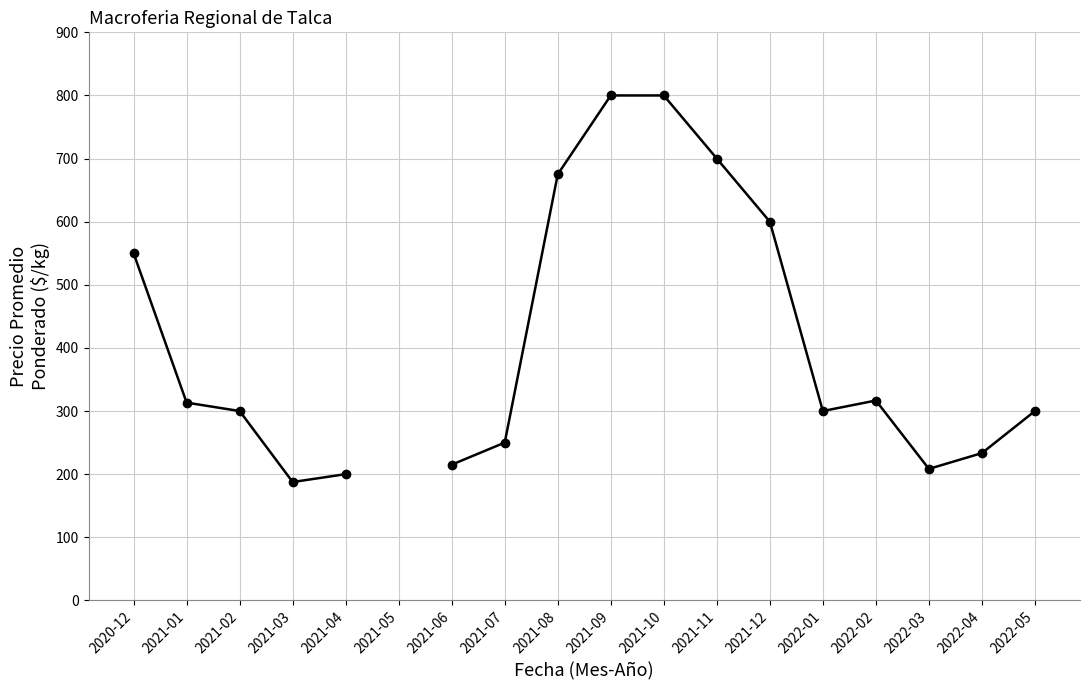

Count the number of categories in the chart.

18